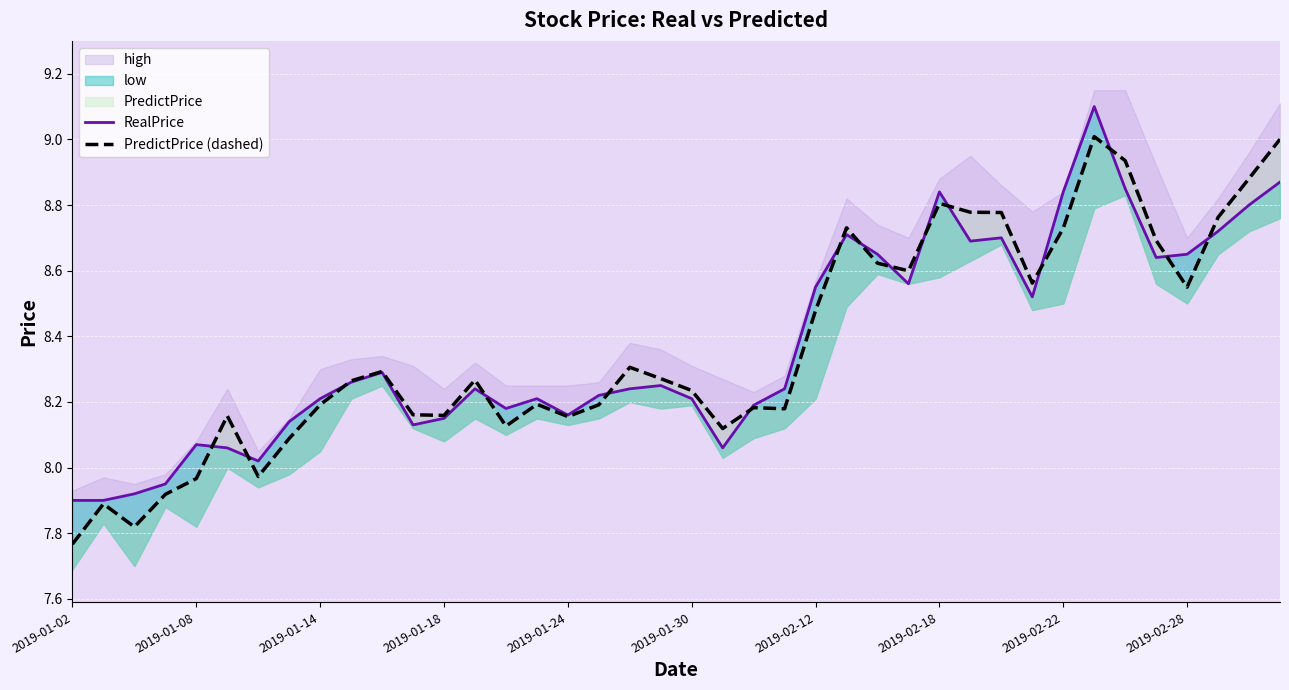

What is the sum of all PredictPrice (dashed) values?

334.8